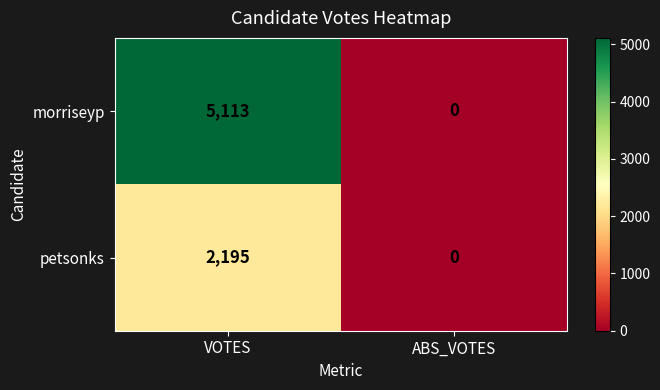

The value of petsonks at VOTES is 2195. True or false?

True